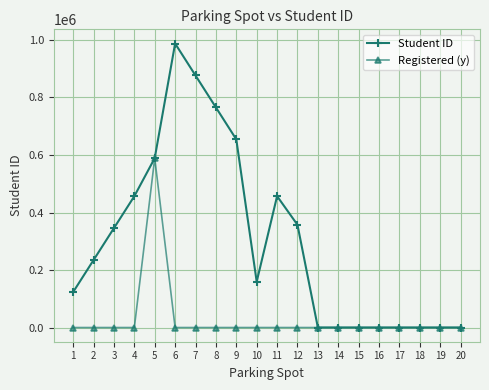

At how many categories does at least one series exceed 894500?

1